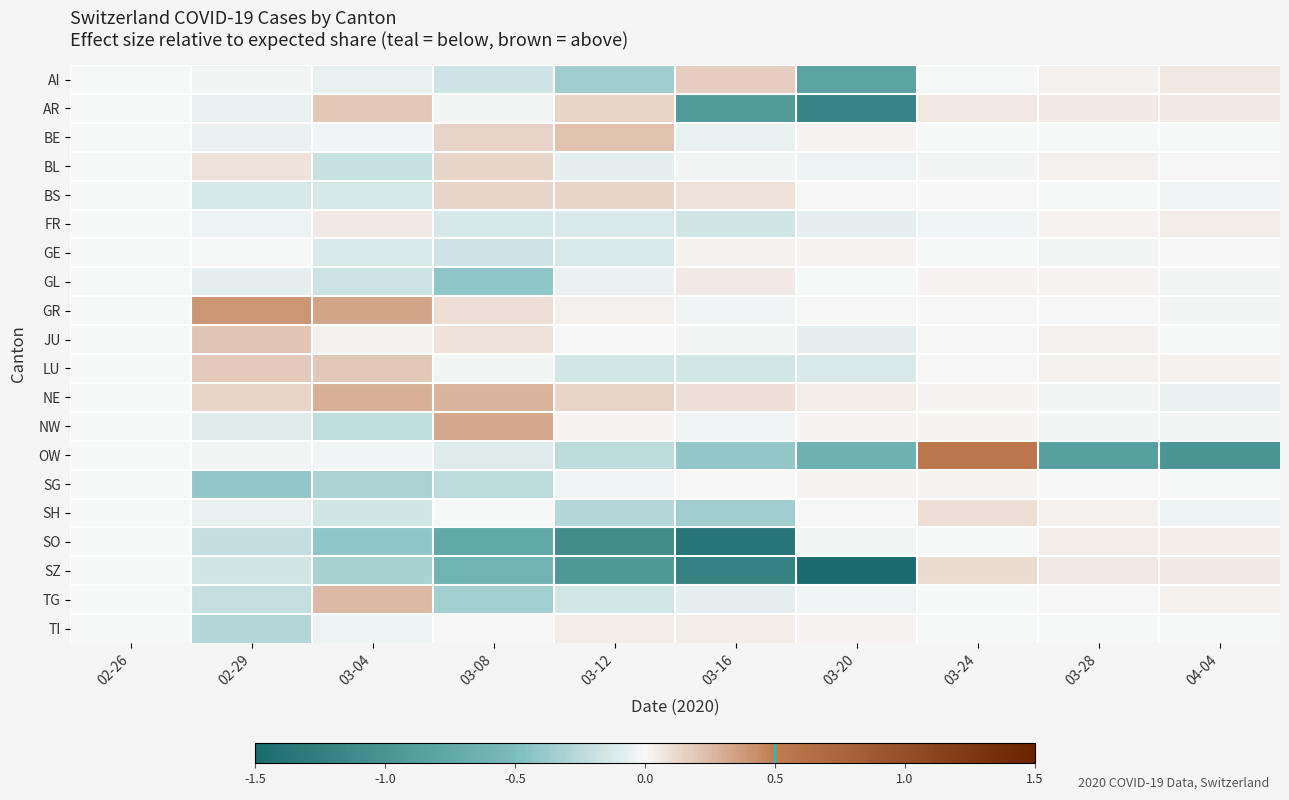

Reading right to left, what are all the values shown in this chart?

AI: 04-04=0.1	03-28=0.0	03-24=-0.0	03-20=-0.8	03-16=0.2	03-12=-0.4	03-08=-0.2	03-04=-0.1	02-29=-0.0	02-26=-0.0
AR: 04-04=0.1	03-28=0.1	03-24=0.1	03-20=-1.2	03-16=-0.9	03-12=0.1	03-08=-0.0	03-04=0.2	02-29=-0.1	02-26=-0.0
BE: 04-04=-0.0	03-28=-0.0	03-24=-0.0	03-20=0.0	03-16=-0.1	03-12=0.2	03-08=0.1	03-04=-0.0	02-29=-0.0	02-26=-0.0
BL: 04-04=0.0	03-28=0.0	03-24=-0.0	03-20=-0.0	03-16=-0.0	03-12=-0.1	03-08=0.1	03-04=-0.2	02-29=0.1	02-26=-0.0
BS: 04-04=-0.0	03-28=-0.0	03-24=0.0	03-20=0.0	03-16=0.1	03-12=0.1	03-08=0.1	03-04=-0.1	02-29=-0.1	02-26=-0.0
FR: 04-04=0.0	03-28=0.0	03-24=-0.0	03-20=-0.1	03-16=-0.2	03-12=-0.1	03-08=-0.1	03-04=0.1	02-29=-0.0	02-26=-0.0
GE: 04-04=0.0	03-28=-0.0	03-24=-0.0	03-20=0.0	03-16=0.0	03-12=-0.1	03-08=-0.2	03-04=-0.1	02-29=-0.0	02-26=-0.0
GL: 04-04=-0.0	03-28=0.0	03-24=0.0	03-20=-0.0	03-16=0.1	03-12=-0.1	03-08=-0.4	03-04=-0.2	02-29=-0.1	02-26=-0.0
GR: 04-04=-0.0	03-28=0.0	03-24=0.0	03-20=0.0	03-16=-0.0	03-12=0.0	03-08=0.1	03-04=0.3	02-29=0.4	02-26=-0.0
JU: 04-04=-0.0	03-28=0.0	03-24=0.0	03-20=-0.1	03-16=-0.0	03-12=0.0	03-08=0.1	03-04=0.0	02-29=0.2	02-26=-0.0
LU: 04-04=0.0	03-28=0.0	03-24=0.0	03-20=-0.1	03-16=-0.1	03-12=-0.1	03-08=-0.0	03-04=0.2	02-29=0.2	02-26=-0.0
NE: 04-04=-0.0	03-28=-0.0	03-24=0.0	03-20=0.0	03-16=0.1	03-12=0.1	03-08=0.3	03-04=0.3	02-29=0.1	02-26=-0.0
NW: 04-04=-0.0	03-28=-0.0	03-24=0.0	03-20=0.0	03-16=-0.0	03-12=0.0	03-08=0.3	03-04=-0.2	02-29=-0.1	02-26=-0.0
OW: 04-04=-1.0	03-28=-0.9	03-24=0.5	03-20=-0.6	03-16=-0.4	03-12=-0.2	03-08=-0.1	03-04=-0.0	02-29=-0.0	02-26=-0.0
SG: 04-04=-0.0	03-28=0.0	03-24=0.0	03-20=0.0	03-16=0.0	03-12=-0.0	03-08=-0.2	03-04=-0.3	02-29=-0.4	02-26=-0.0
SH: 04-04=-0.0	03-28=0.0	03-24=0.1	03-20=0.0	03-16=-0.4	03-12=-0.3	03-08=-0.0	03-04=-0.2	02-29=-0.1	02-26=-0.0
SO: 04-04=0.0	03-28=0.0	03-24=-0.0	03-20=-0.0	03-16=-1.3	03-12=-1.1	03-08=-0.7	03-04=-0.4	02-29=-0.2	02-26=-0.0
SZ: 04-04=0.1	03-28=0.1	03-24=0.1	03-20=-1.5	03-16=-1.2	03-12=-0.9	03-08=-0.6	03-04=-0.3	02-29=-0.2	02-26=-0.0
TG: 04-04=0.0	03-28=0.0	03-24=-0.0	03-20=-0.0	03-16=-0.1	03-12=-0.1	03-08=-0.3	03-04=0.3	02-29=-0.2	02-26=-0.0
TI: 04-04=-0.0	03-28=-0.0	03-24=-0.0	03-20=0.0	03-16=0.0	03-12=0.0	03-08=0.0	03-04=-0.0	02-29=-0.3	02-26=-0.0